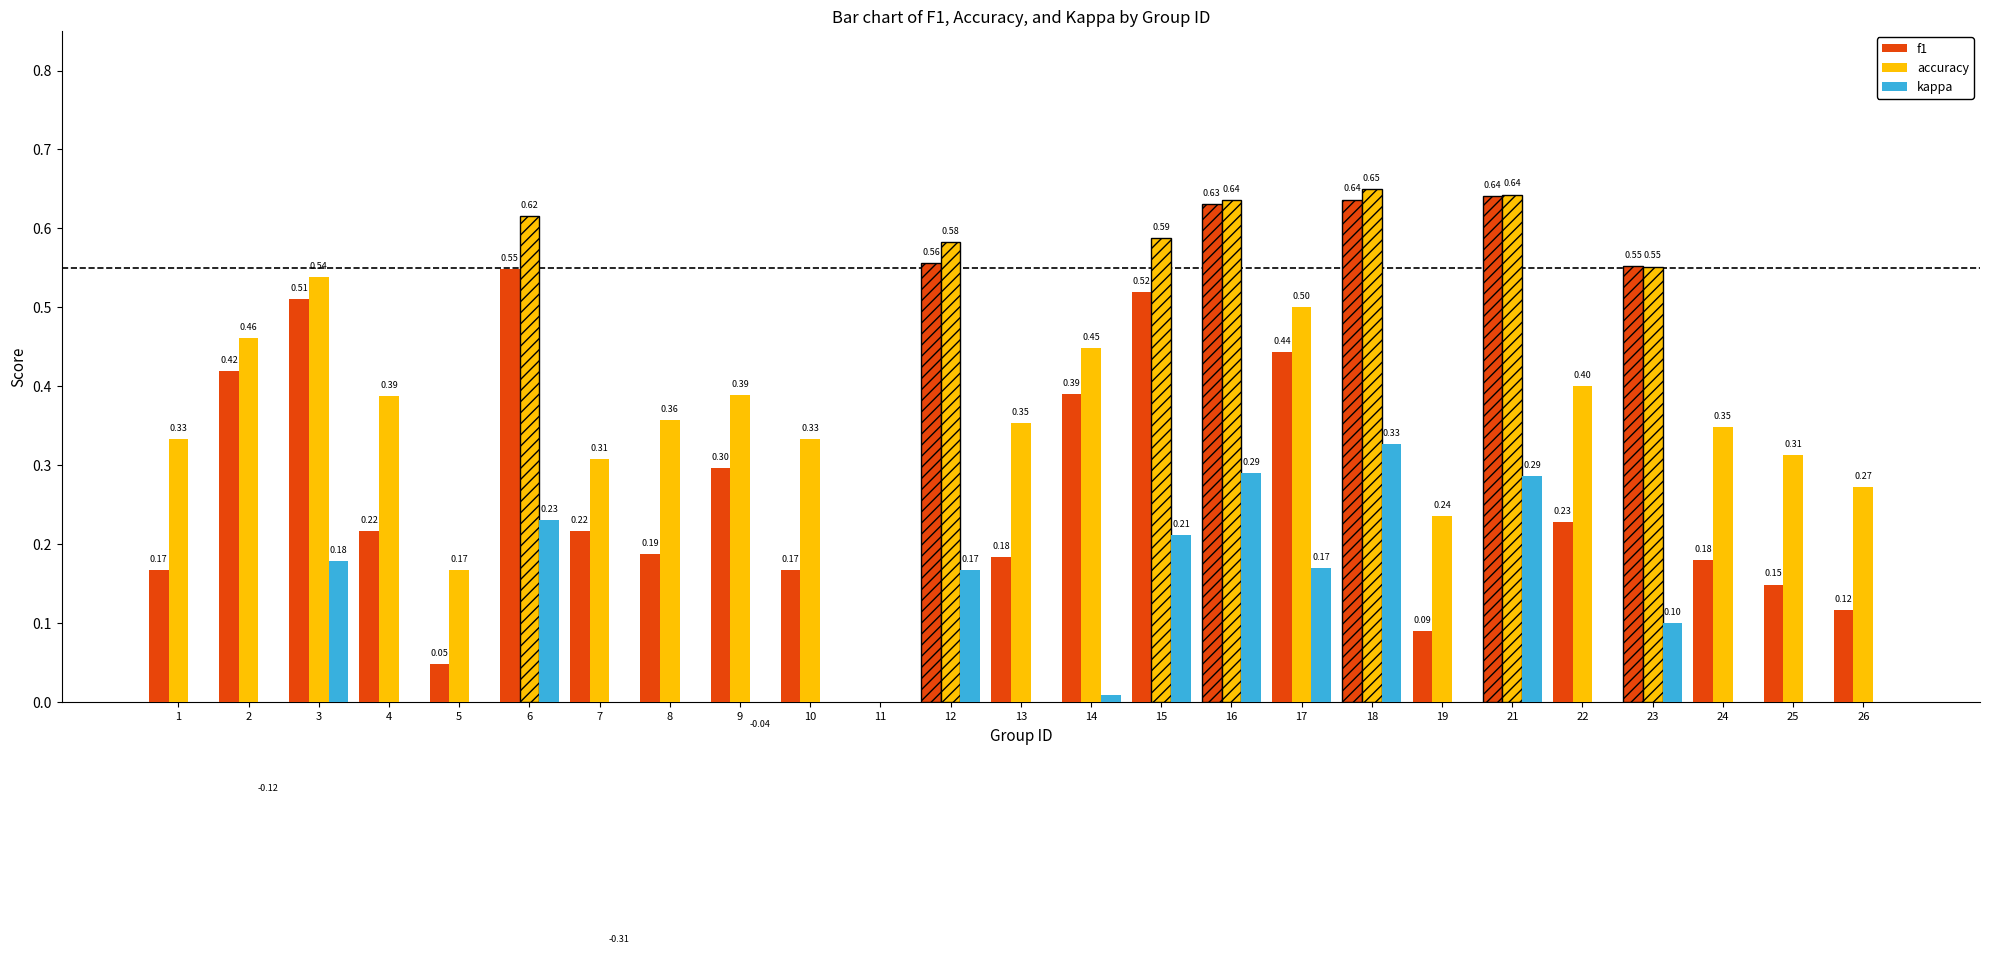

What is the total value across all series at 26?

0.4